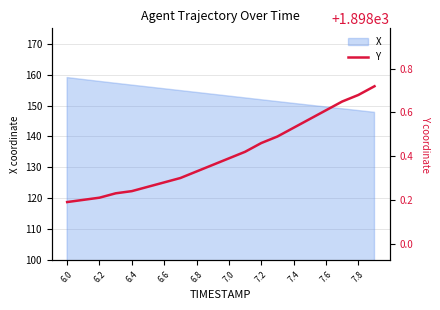

The value of X at 6.8 is 154.3. True or false?

True